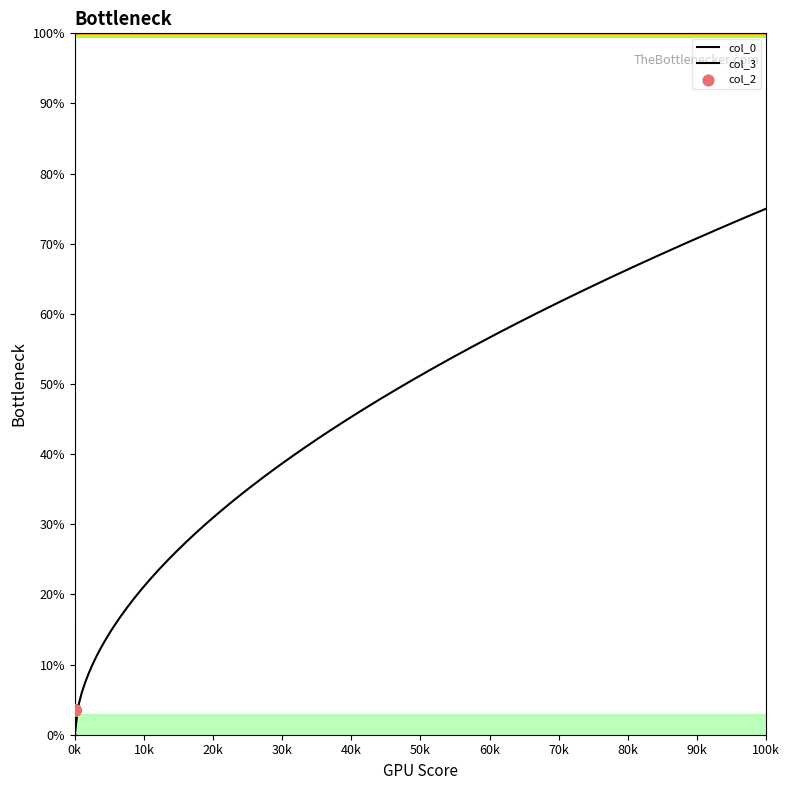

Which series has the widest spread of Y values?

col_3